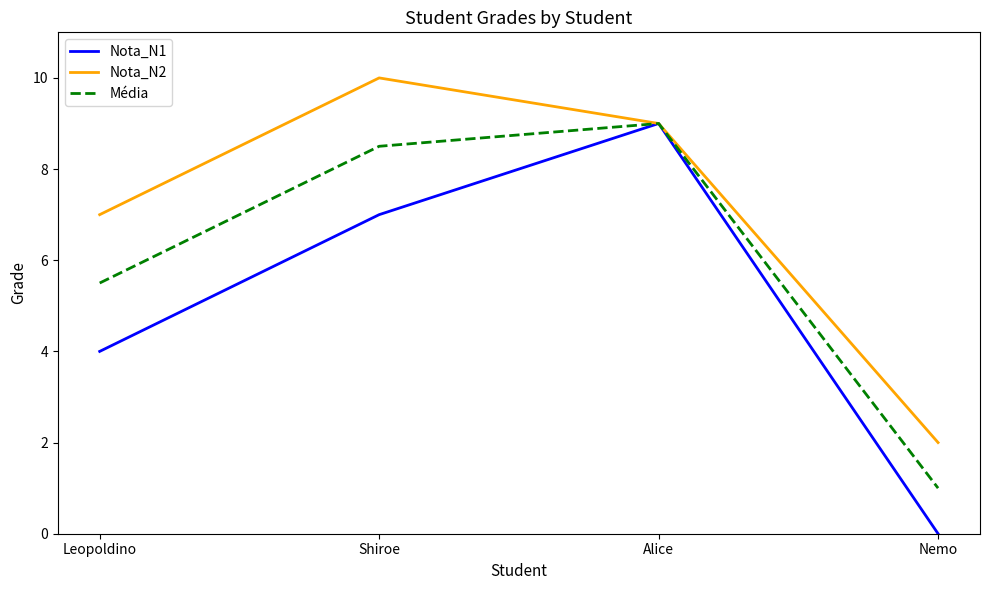

Rank the series by their average value, from lowest to highest.

Nota_N1, Média, Nota_N2